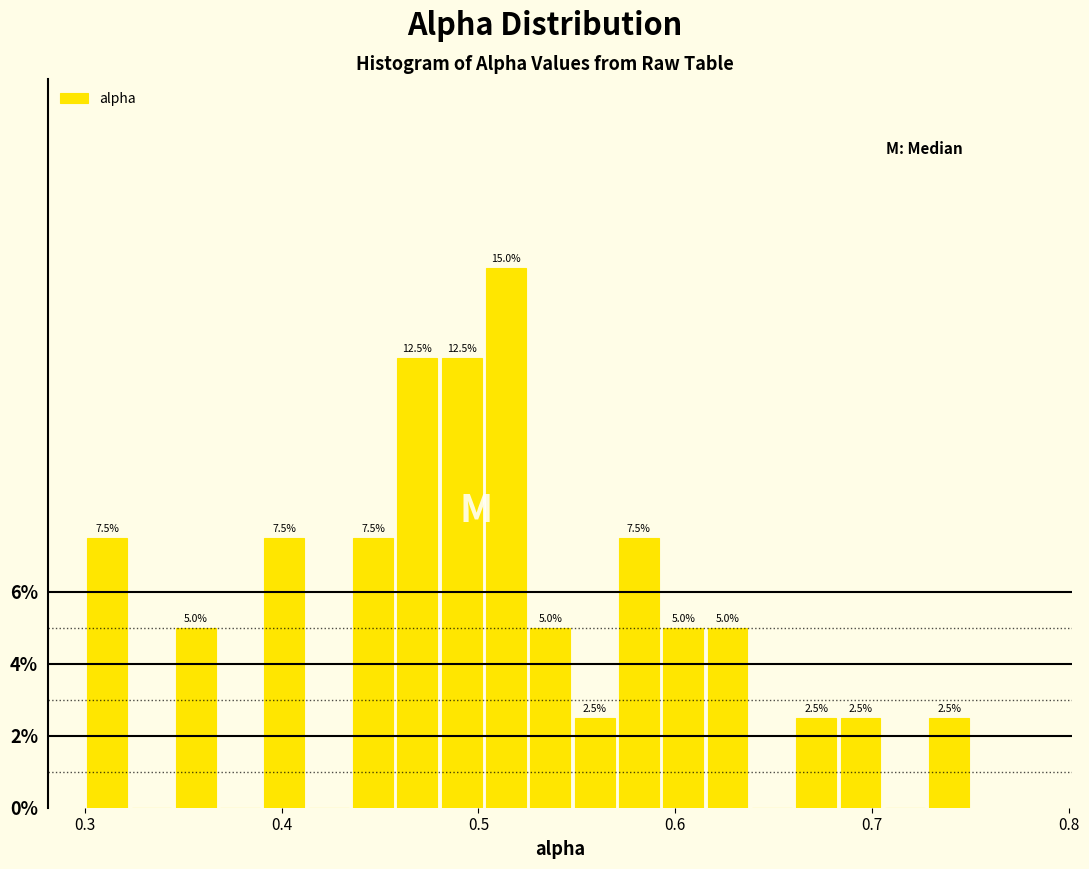

Read against the x-axis, roughly where is the centre of the tallest bar?

0.51